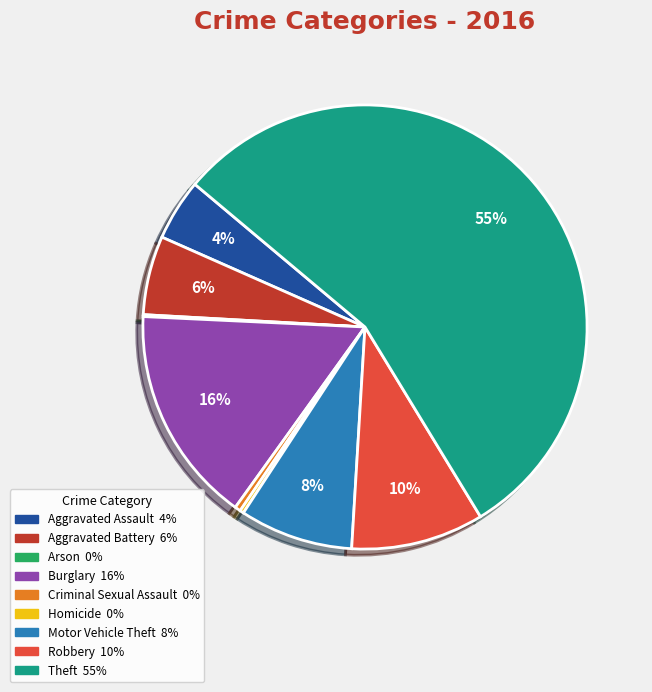

To the nearest percent, what is the combined percentage of Criminal Sexual Assault and Aggravated Battery?

6%